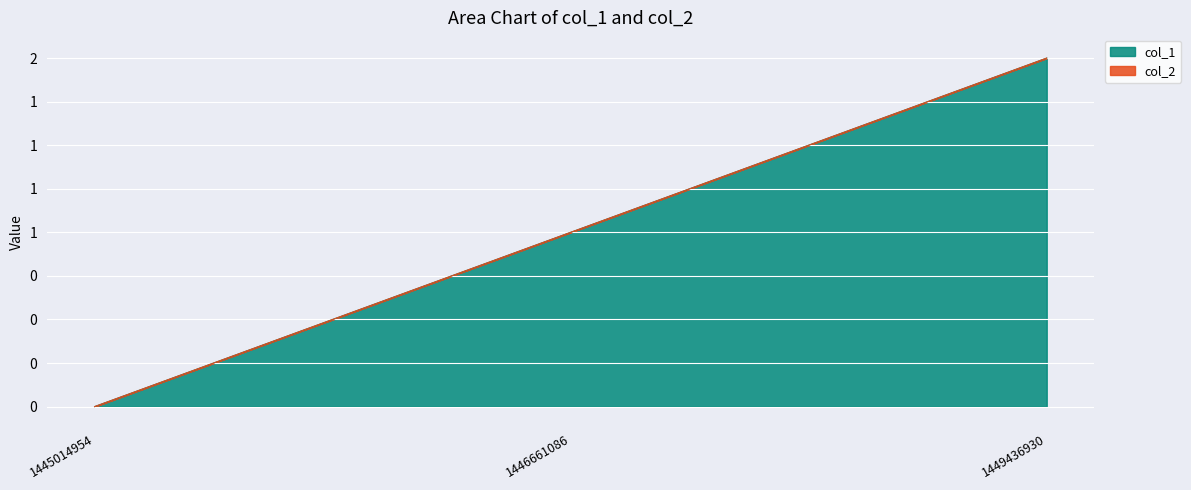

The value at 1445014954 is 0. True or false?

True